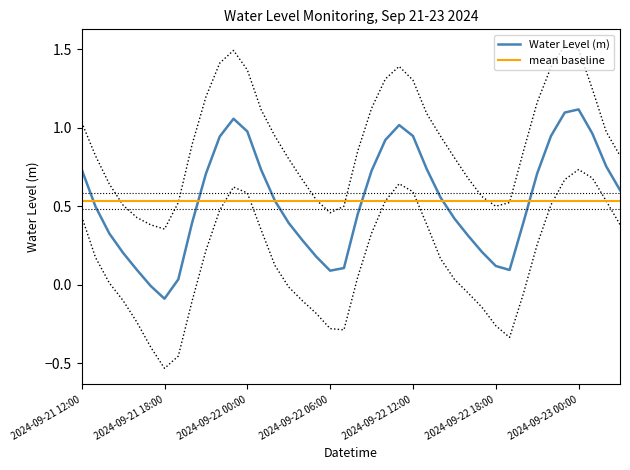

What is the greatest value displayed?

1.1